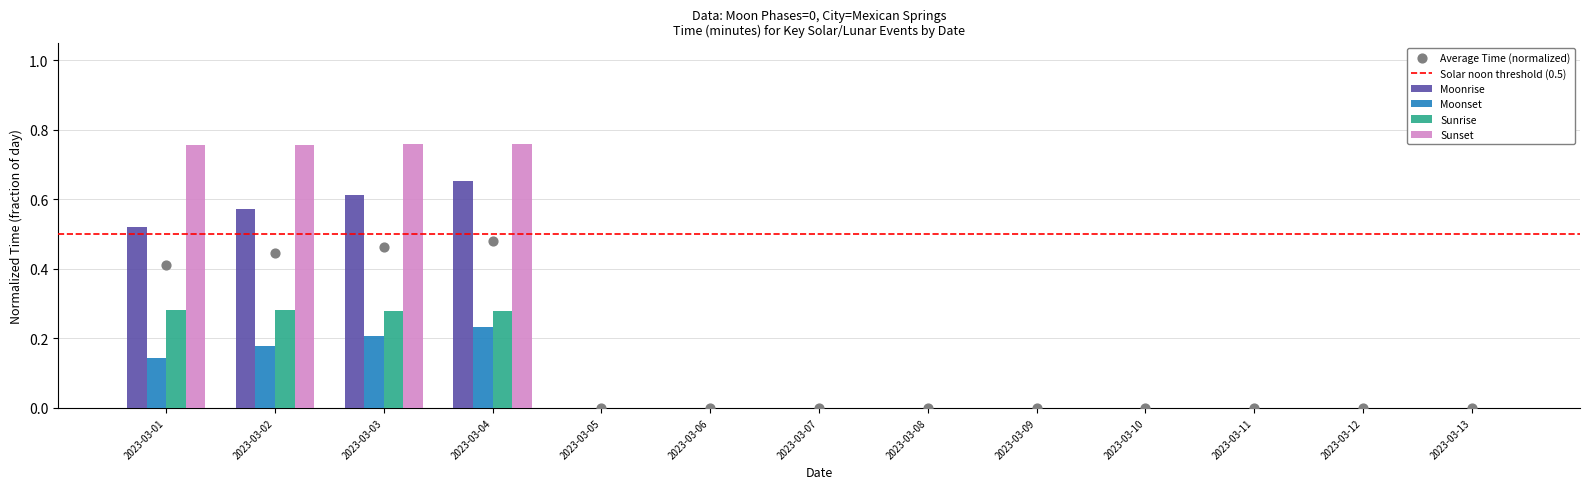

Which series has the largest Y range (max minus min)?

Sunset